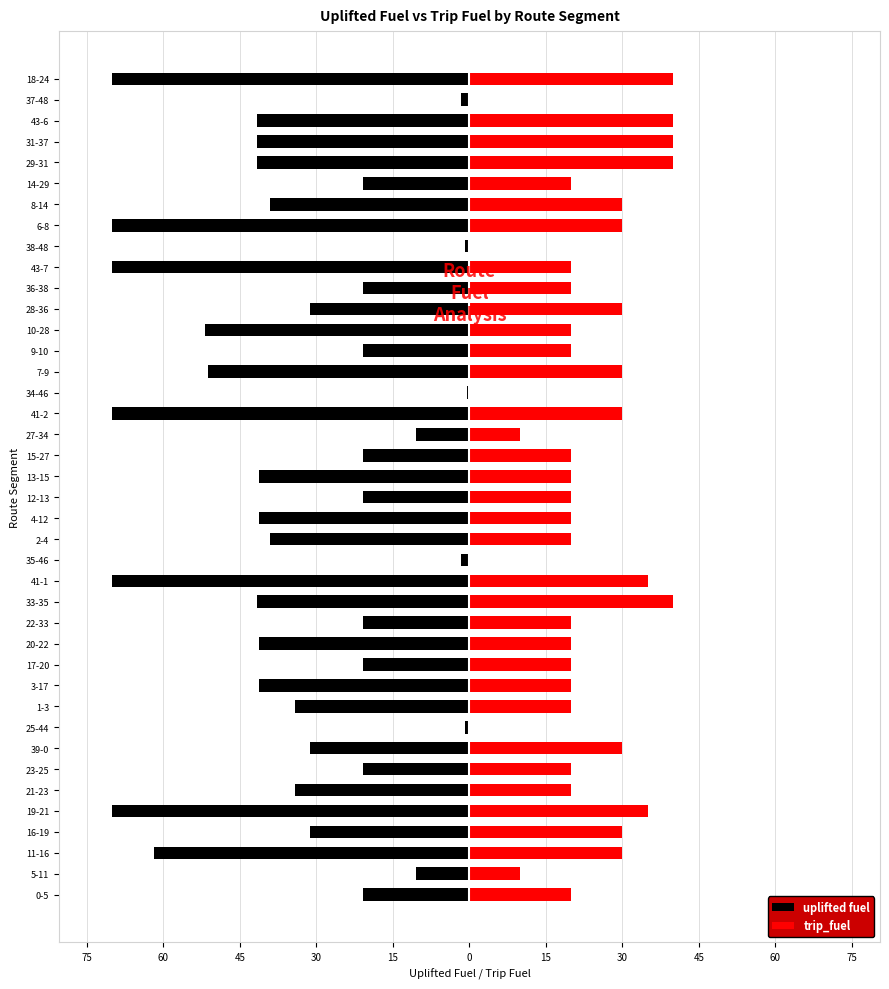

Count the number of categories in the chart.

40